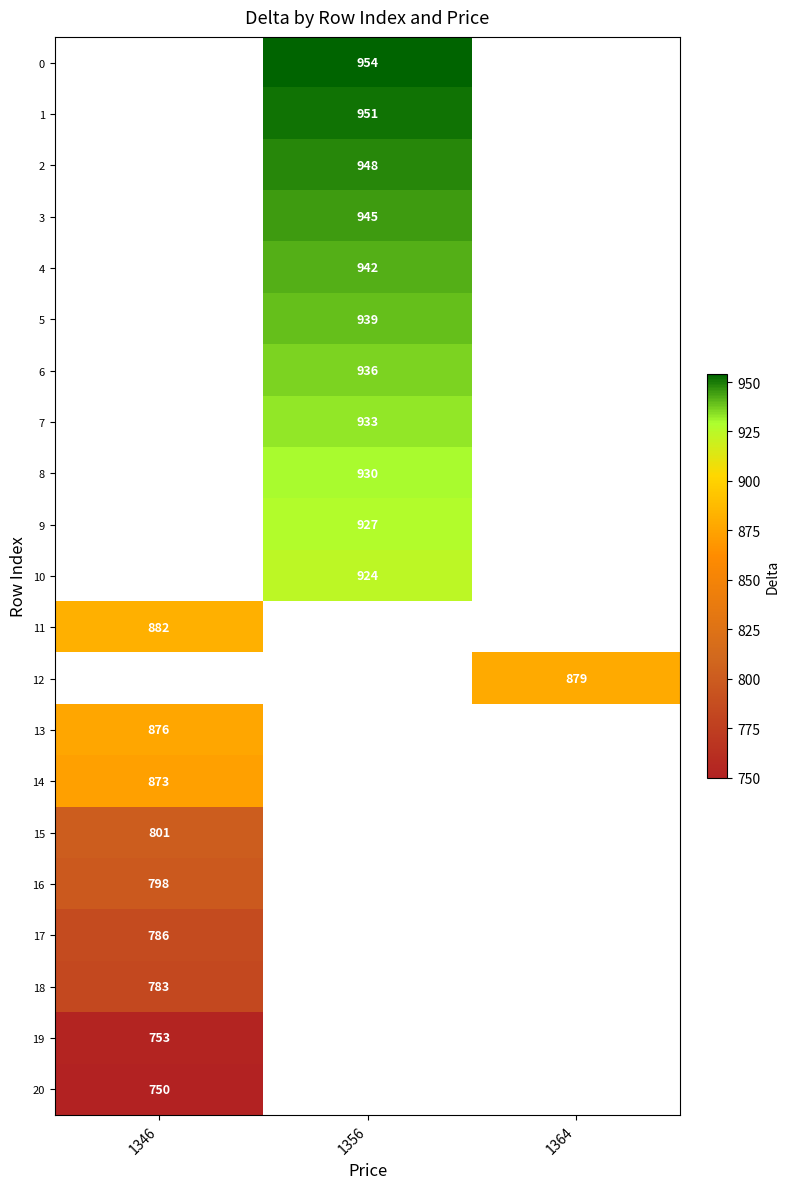

The 9 series shows 927 at 1356. True or false?

True